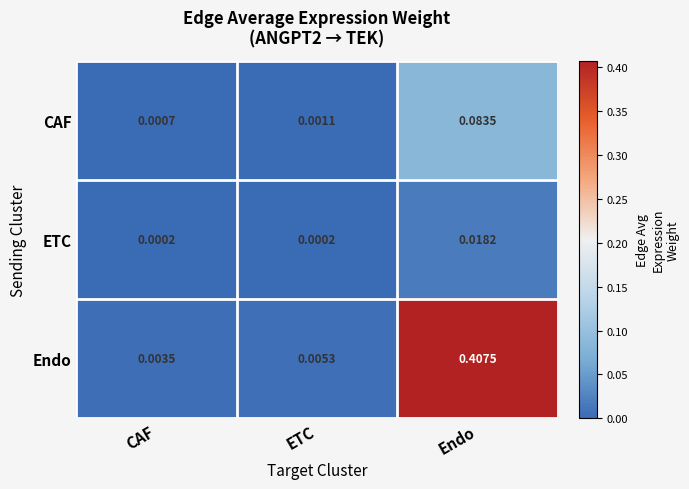

Rank the series by their average value, from highest to lowest.

Endo, CAF, ETC